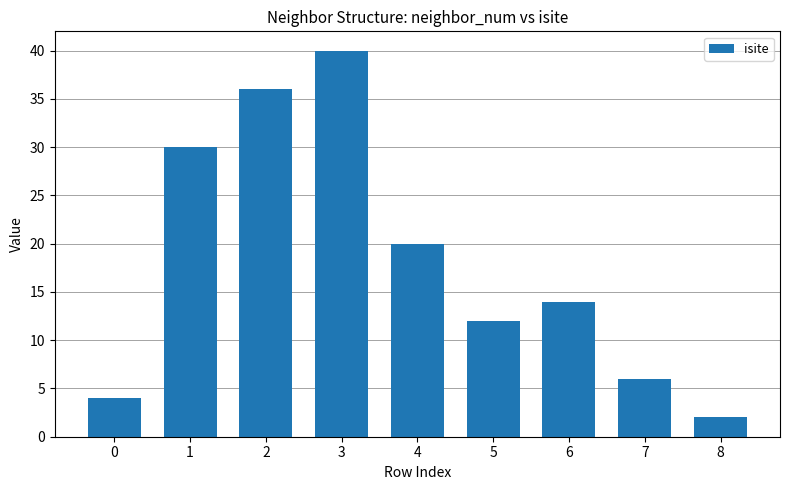

The value at 3 is 40. True or false?

True